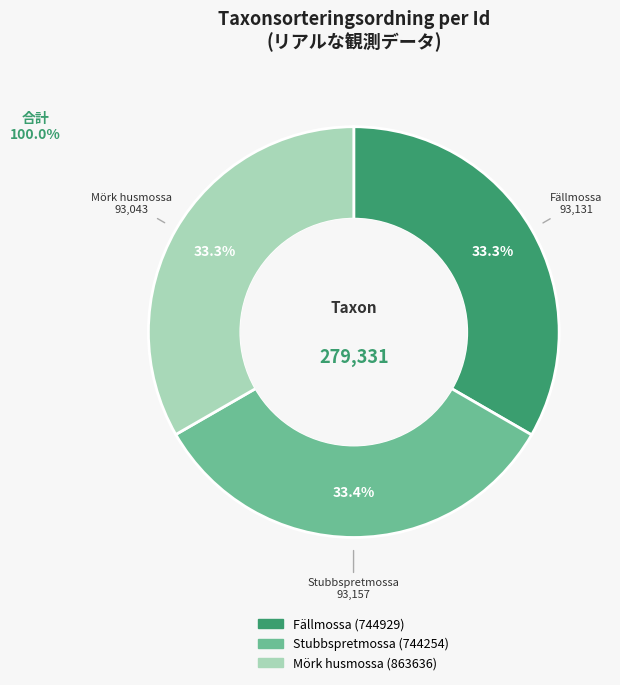

What is the ratio of the value at Fällmossa (744929) to the value at Mörk husmossa (863636)?

1.0